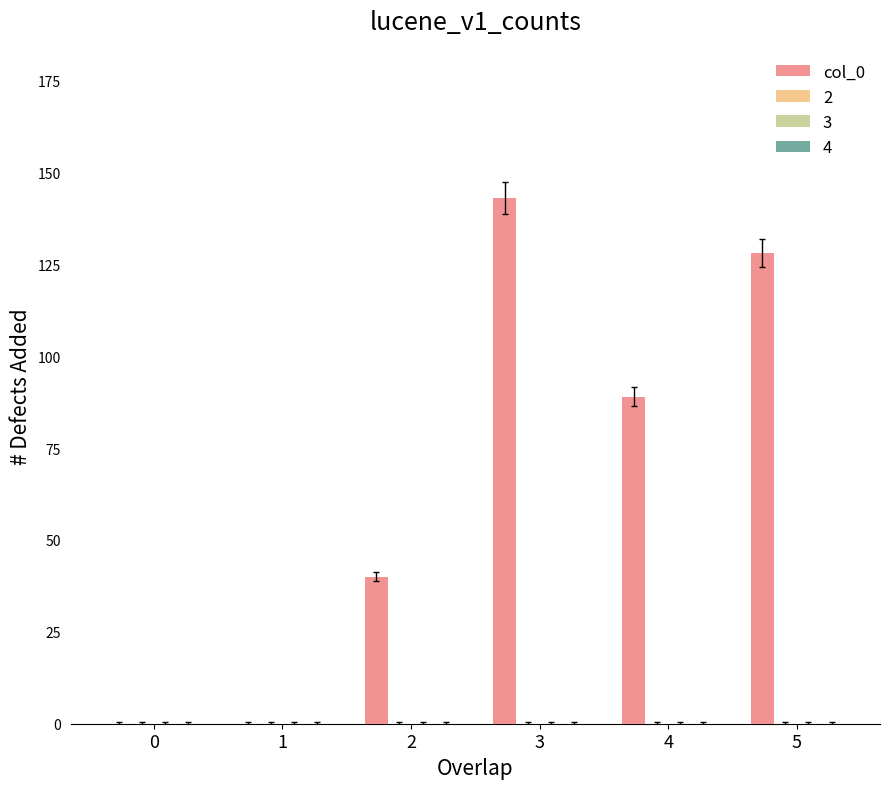

What is the sum of all values?

400